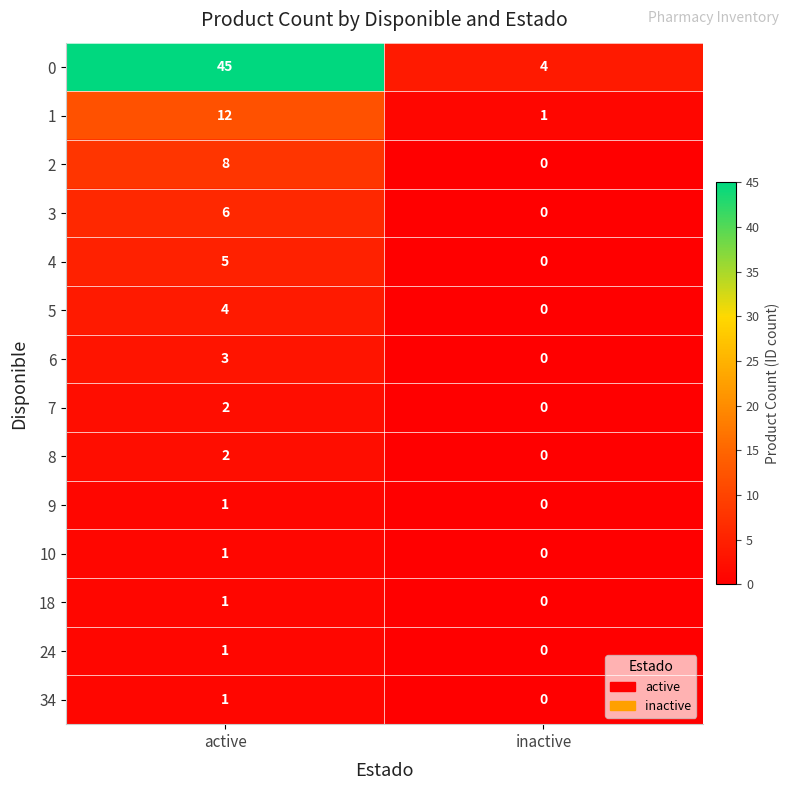

What is the spread (max minus min) of values at inactive?

4